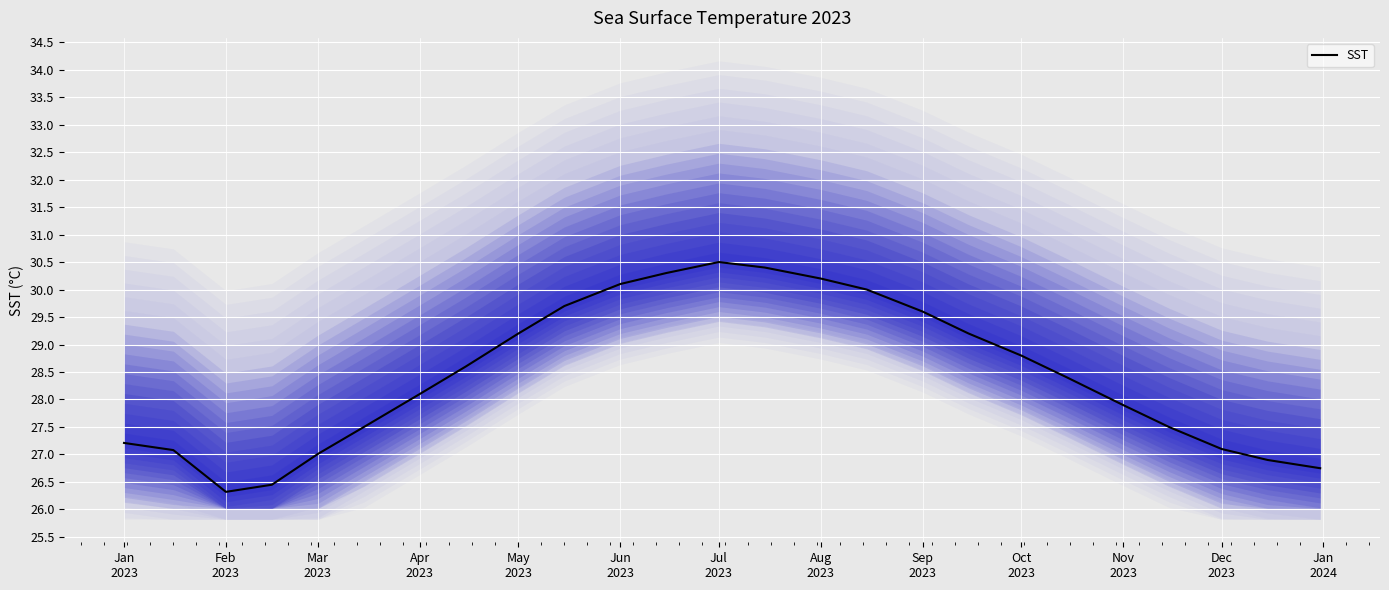

What is the minimum value for SST?

26.3